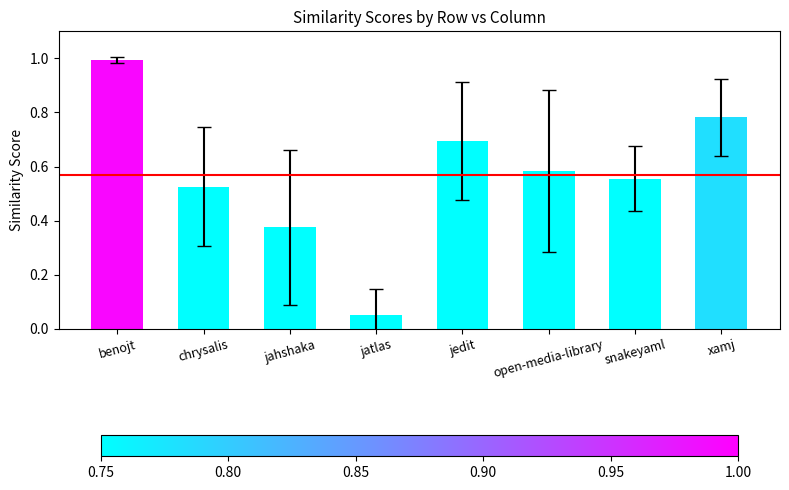

What is the sum of the values at jahshaka and chrysalis?

0.9